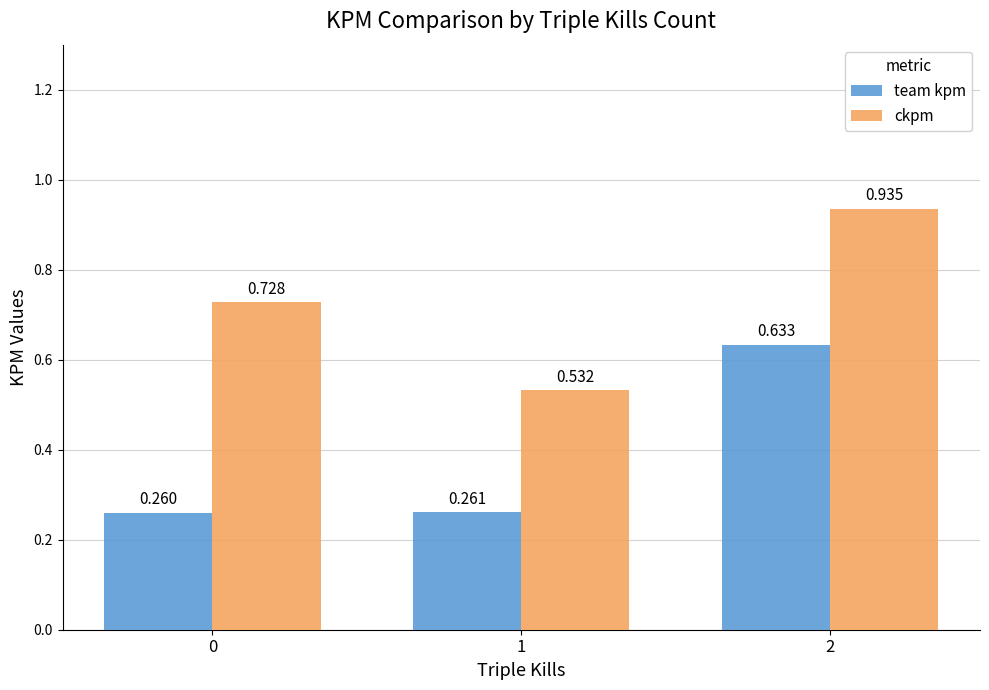

Between 1 and 2, which series saw the biggest shift?

ckpm